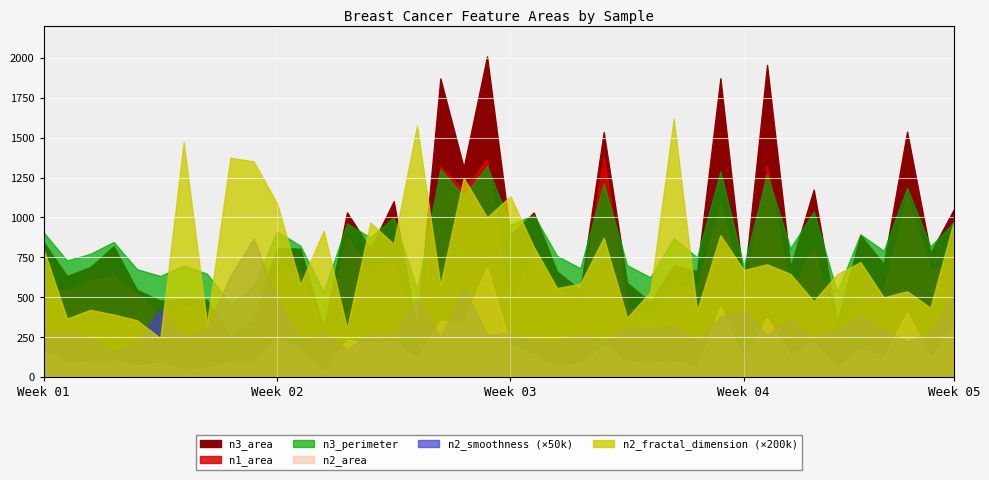

Which category has the lowest value across all series?

5